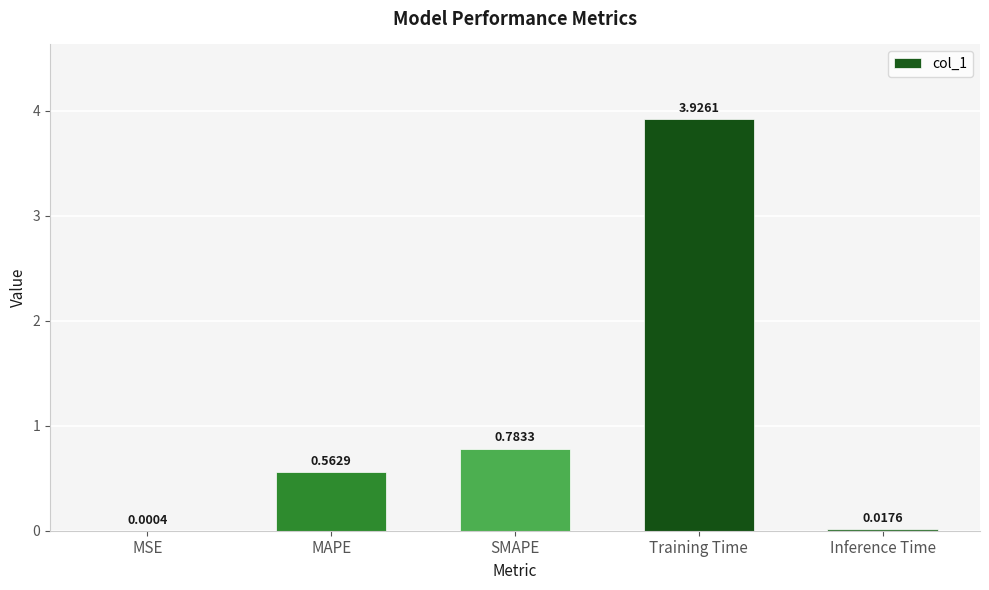

What is the sum of all values?

5.3